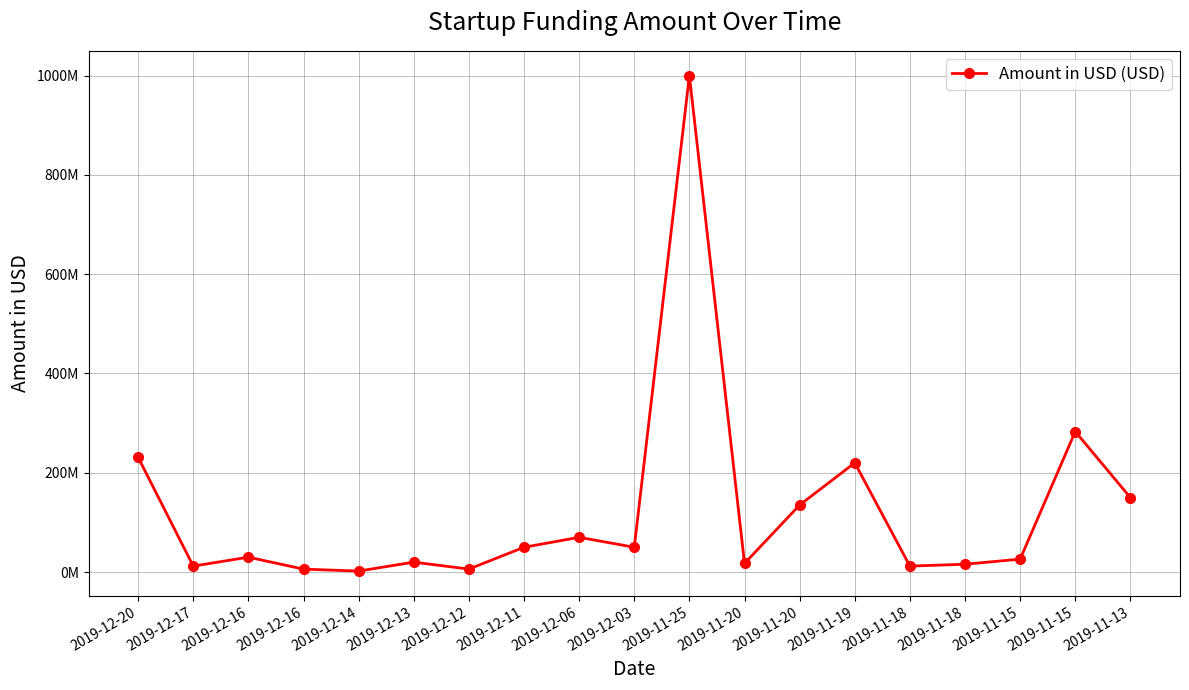

Is this an area chart (filled region under the line)?

No